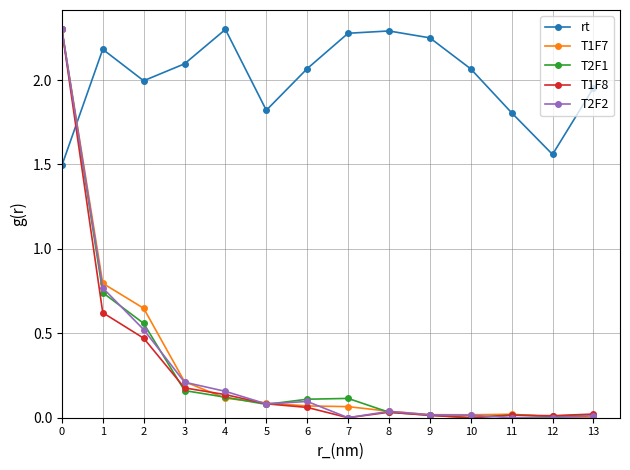

True or false: T2F2 has a value of 0.0 at 12.

True